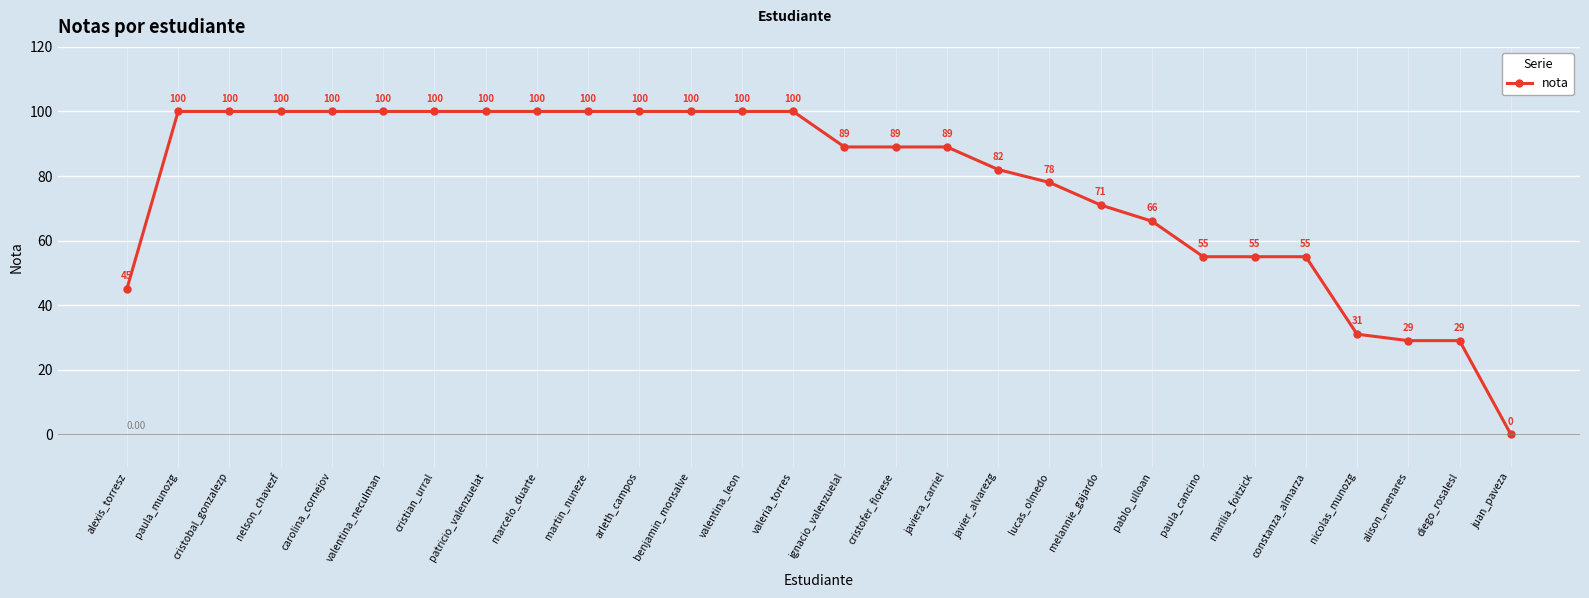

Where does the data first go above 89?

paula_munozg